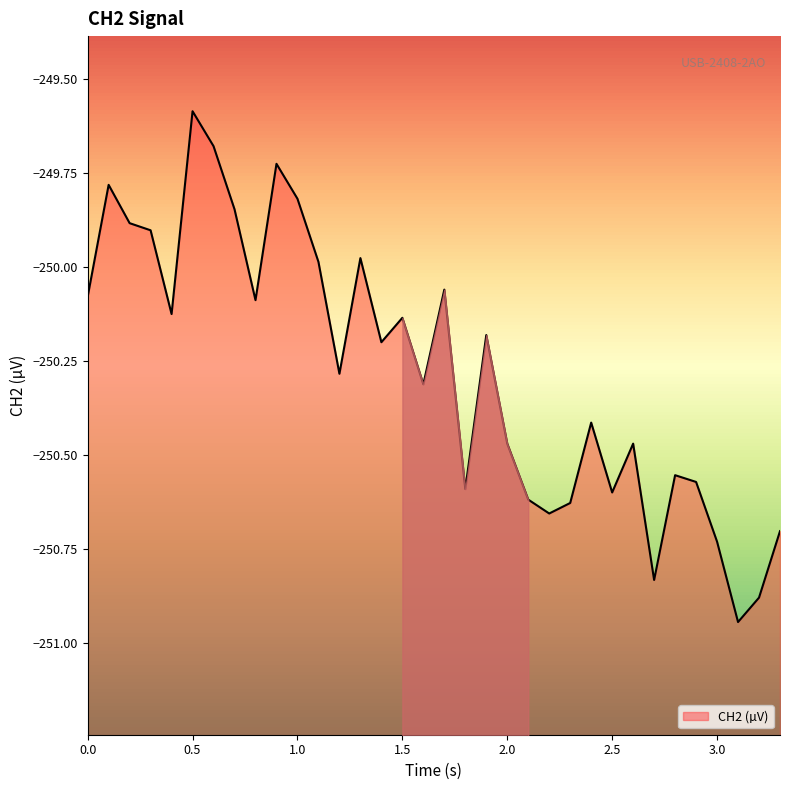

What is the sum of the values at 0.6 and 3.2?

-500.6